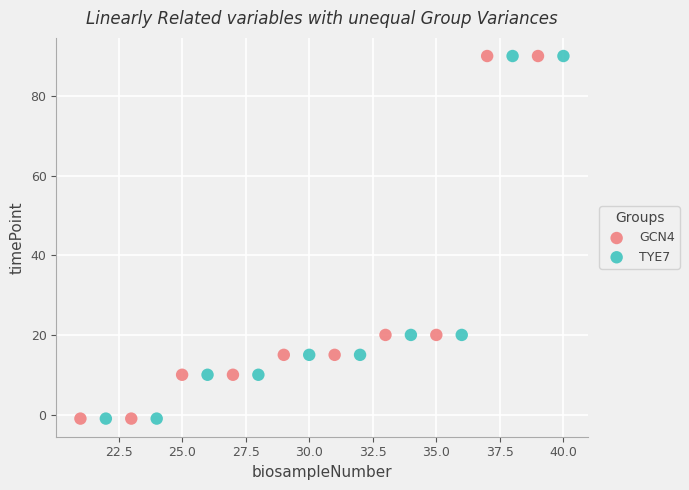

What are all the series names shown in the legend?

GCN4, TYE7